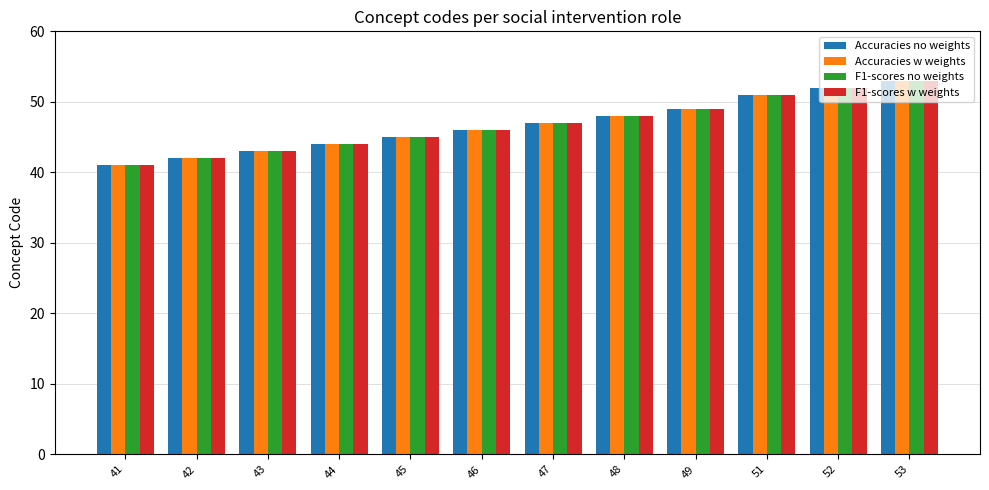

How many series are shown in this chart?

4